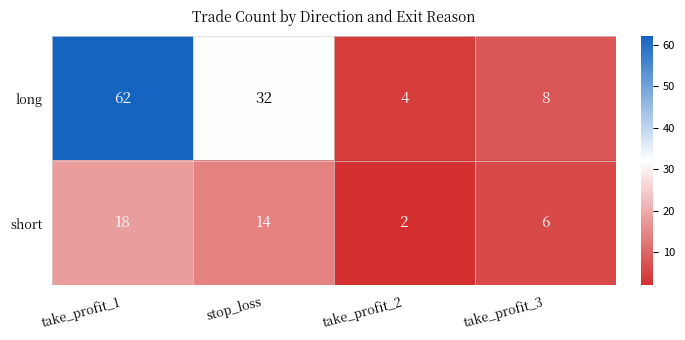

Which series changed the most between stop_loss and take_profit_2?

long